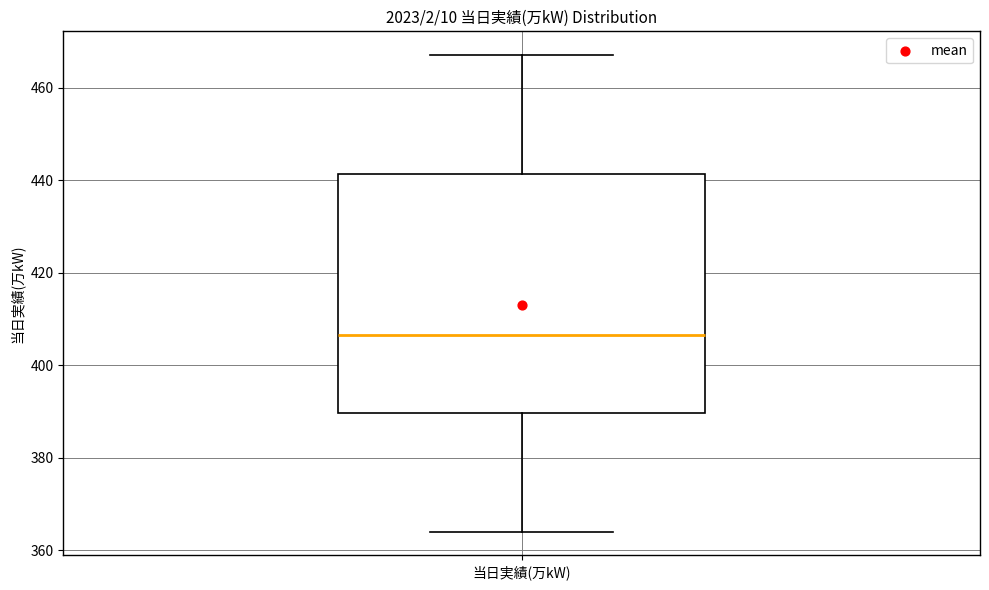

Transcribe this box plot: give where the median line is, the range the box spans, and where the two whiskers end, as read against the y-axis. The values are not printed on the chart, so give them approximately, as read against the axis.

median 406, box 390 to 442, whiskers 364 to 468